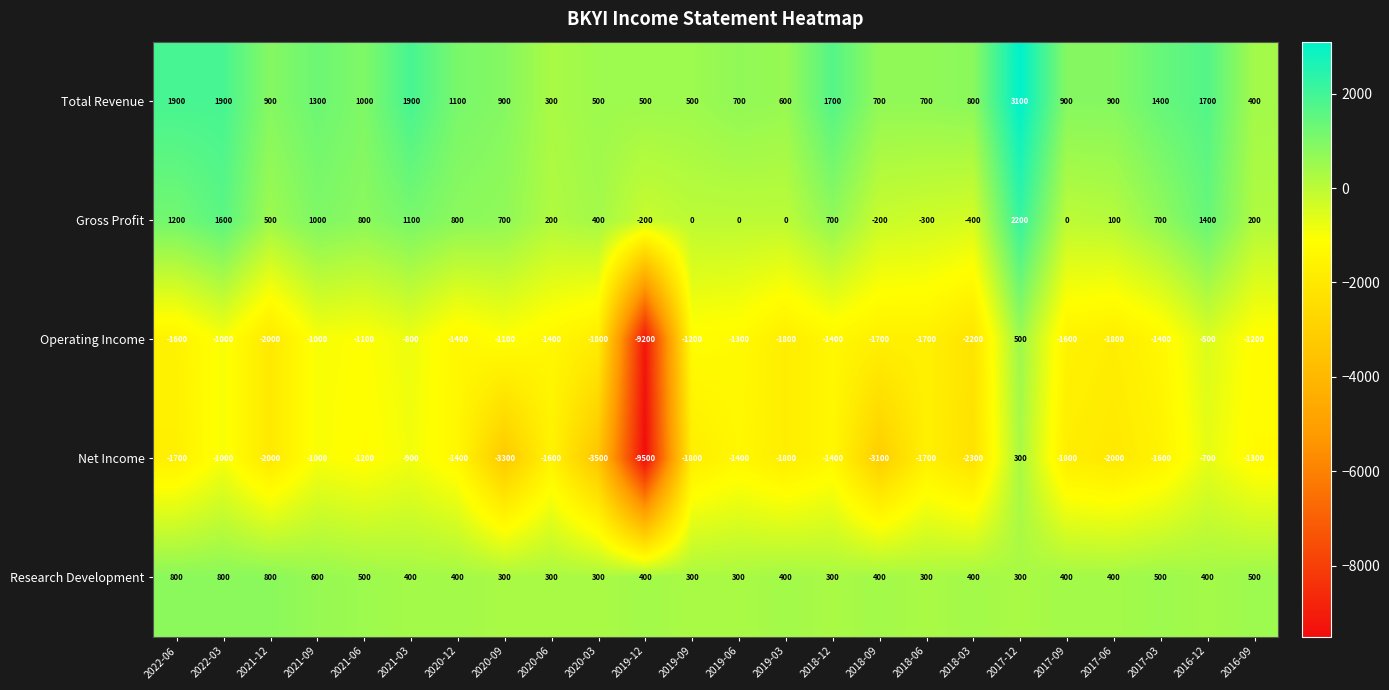

What is the maximum value shown in the chart?

3100